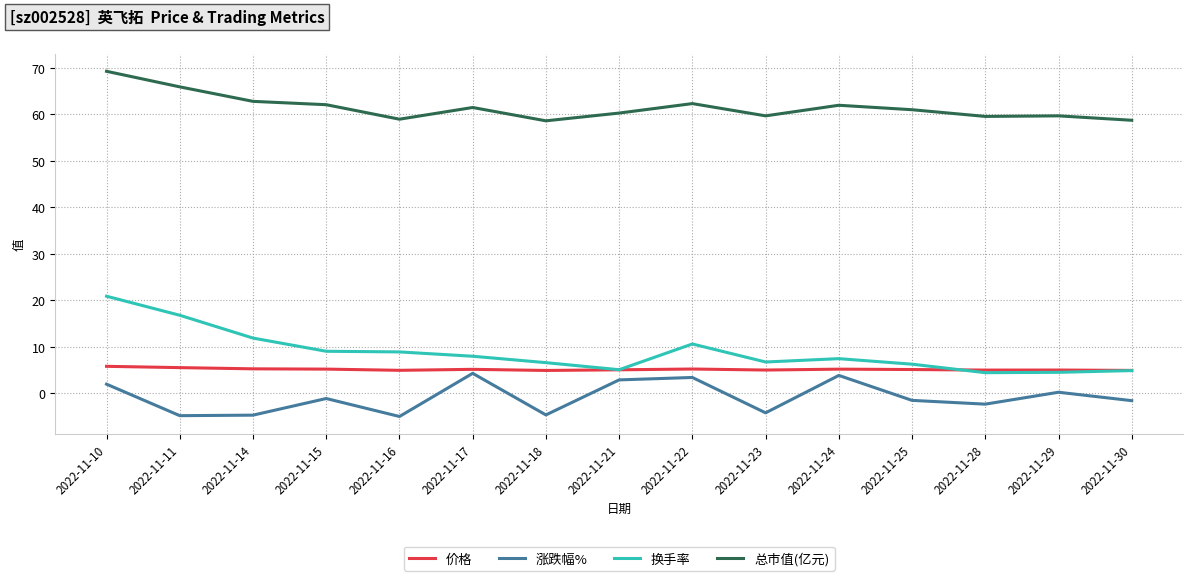

Between 2022-11-10 and 2022-11-18, which series saw the biggest shift?

换手率